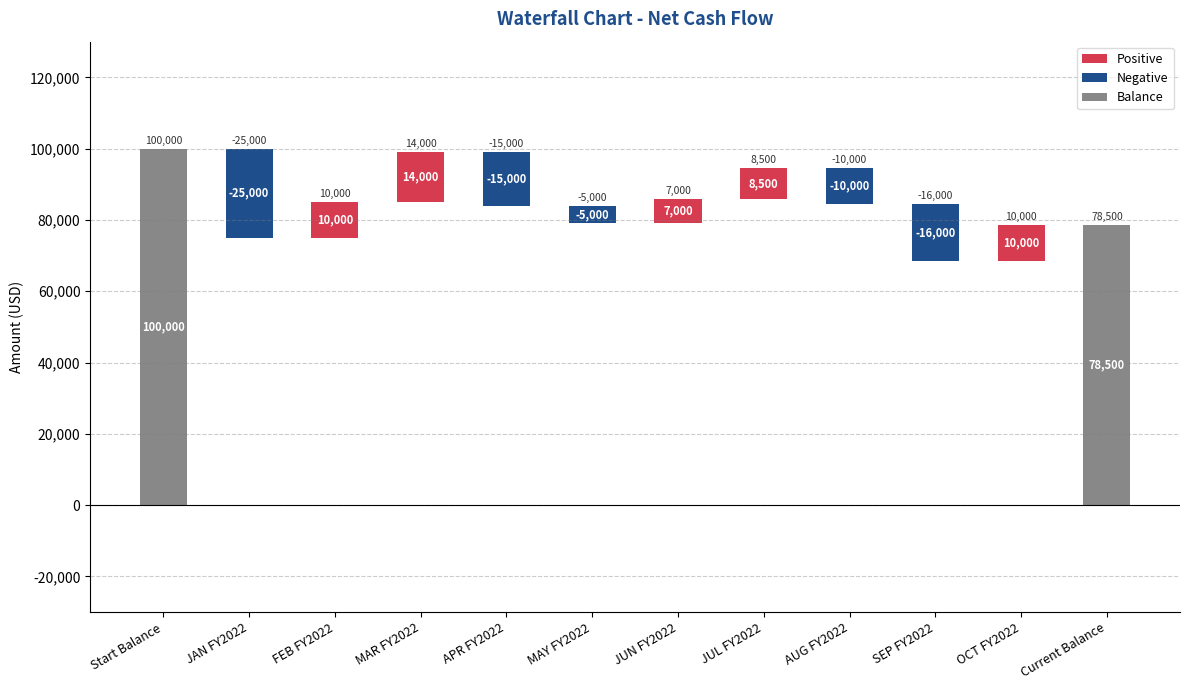

Which has a higher value, Start Balance or OCT FY2022?

Start Balance